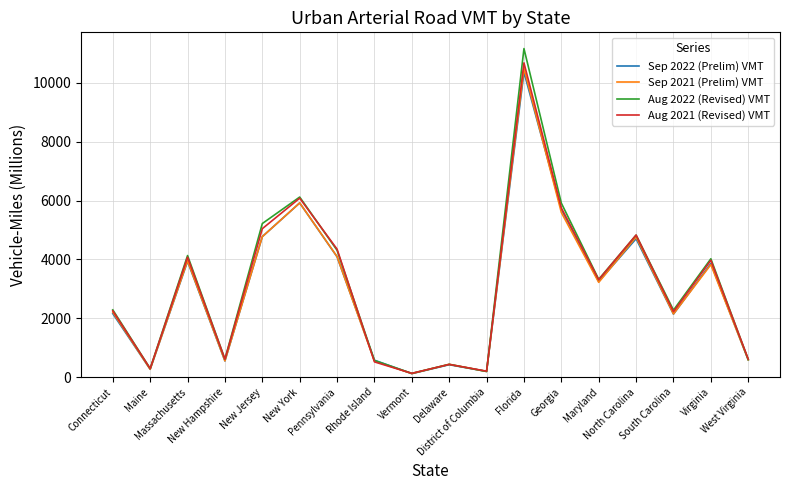

What is the greatest value displayed?

11163